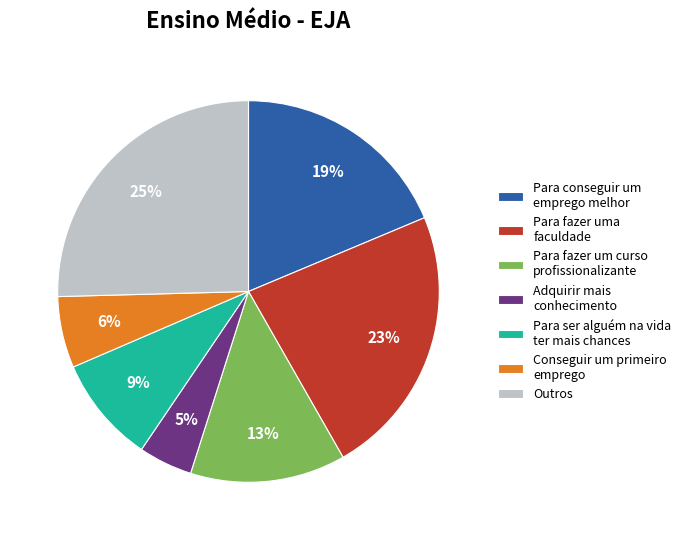

To the nearest percent, what is the difference between the Conseguir um primeiro emprego and Para conseguir um emprego melhor slice percentages?

13%